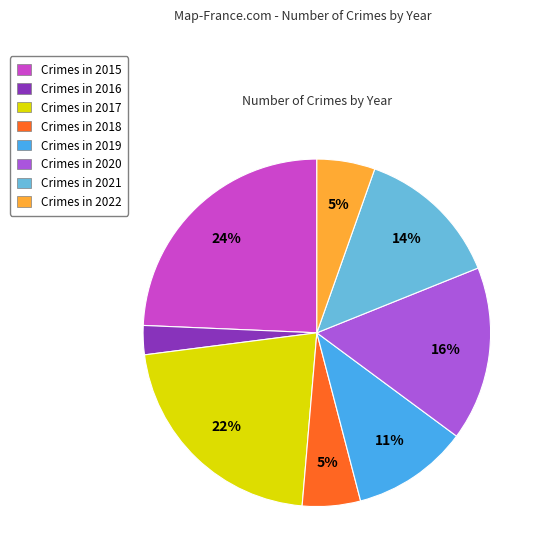

The Crimes in 2019 slice represents 5% of the pie. True or false?

False